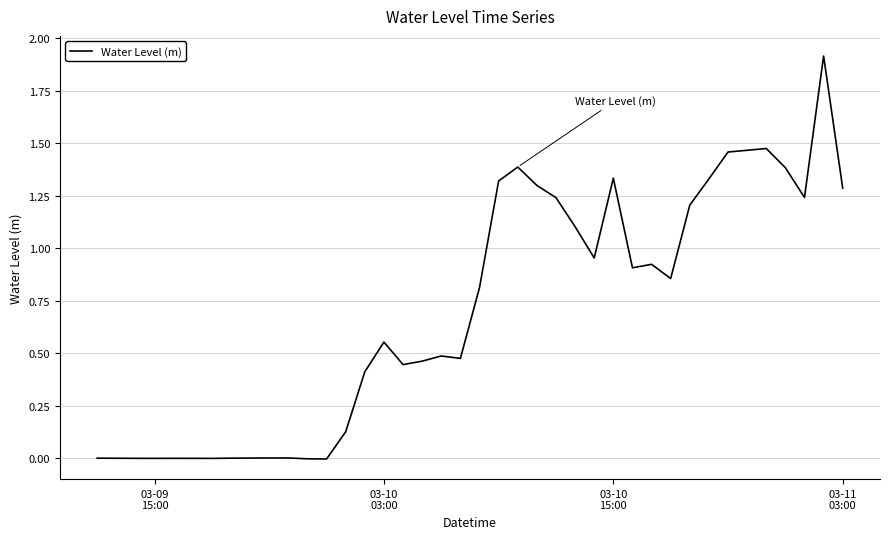

What is the difference between the maximum and minimum values?

1.9